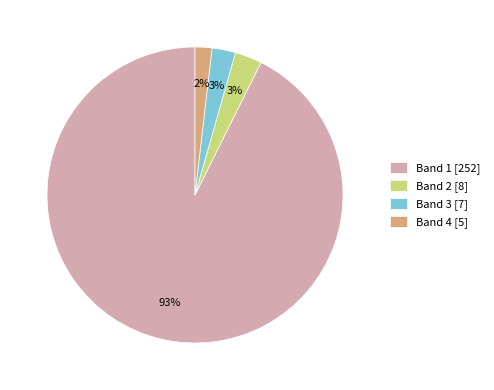

Which has a higher value, Band 2 [8] or Band 4 [5]?

Band 2 [8]